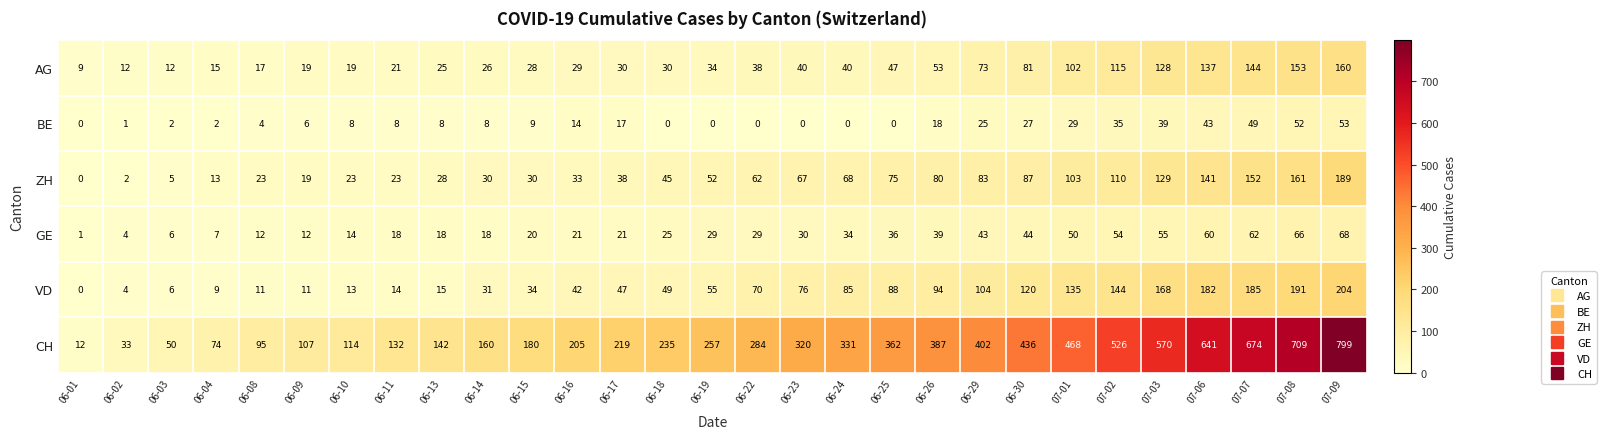

Which label corresponds to the largest value in the chart?

07-09